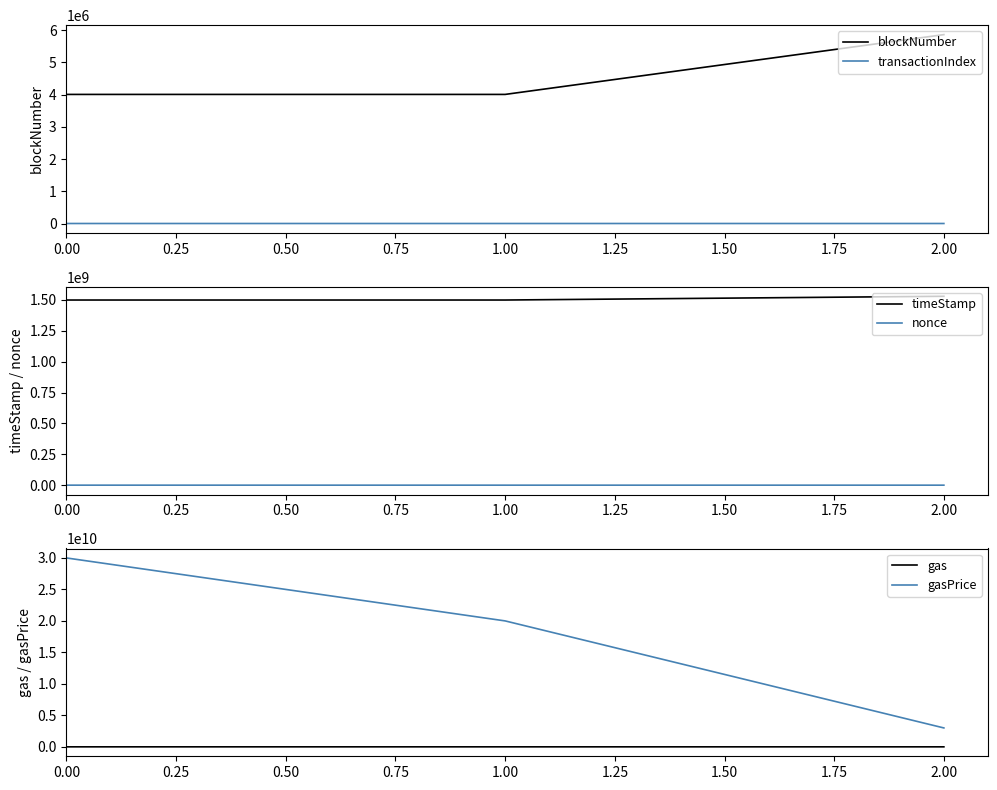

What is the minimum value for blockNumber?

4005336